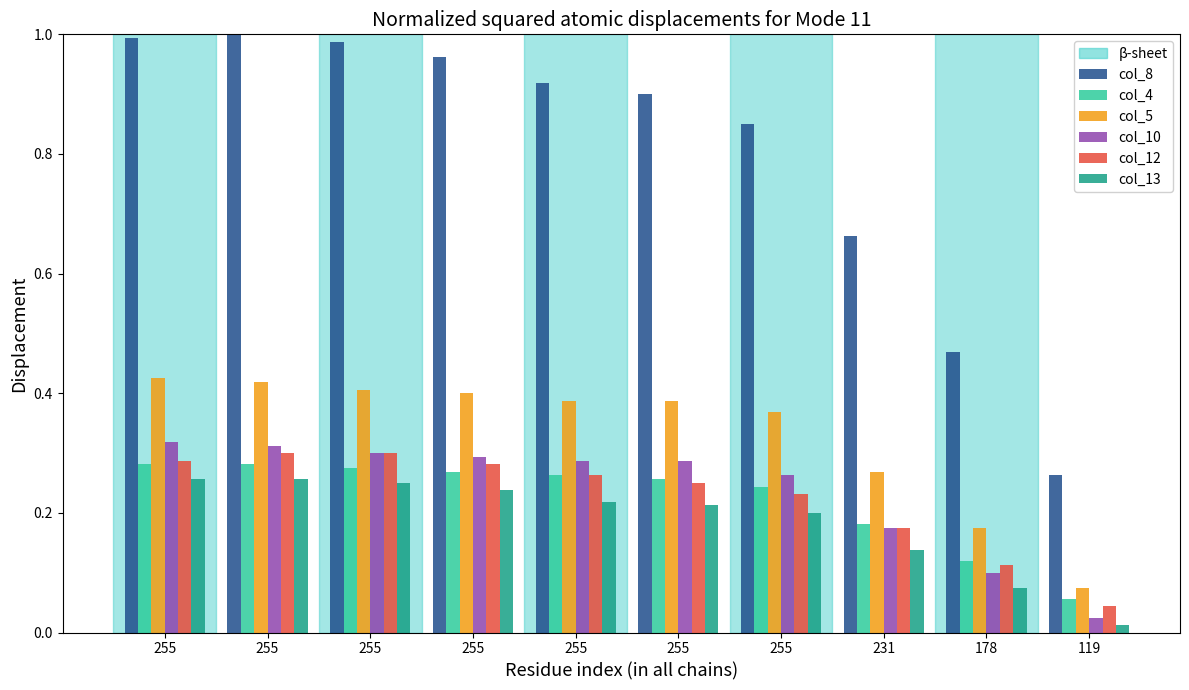

Are the bars grouped side by side (vs. stacked)?

Yes